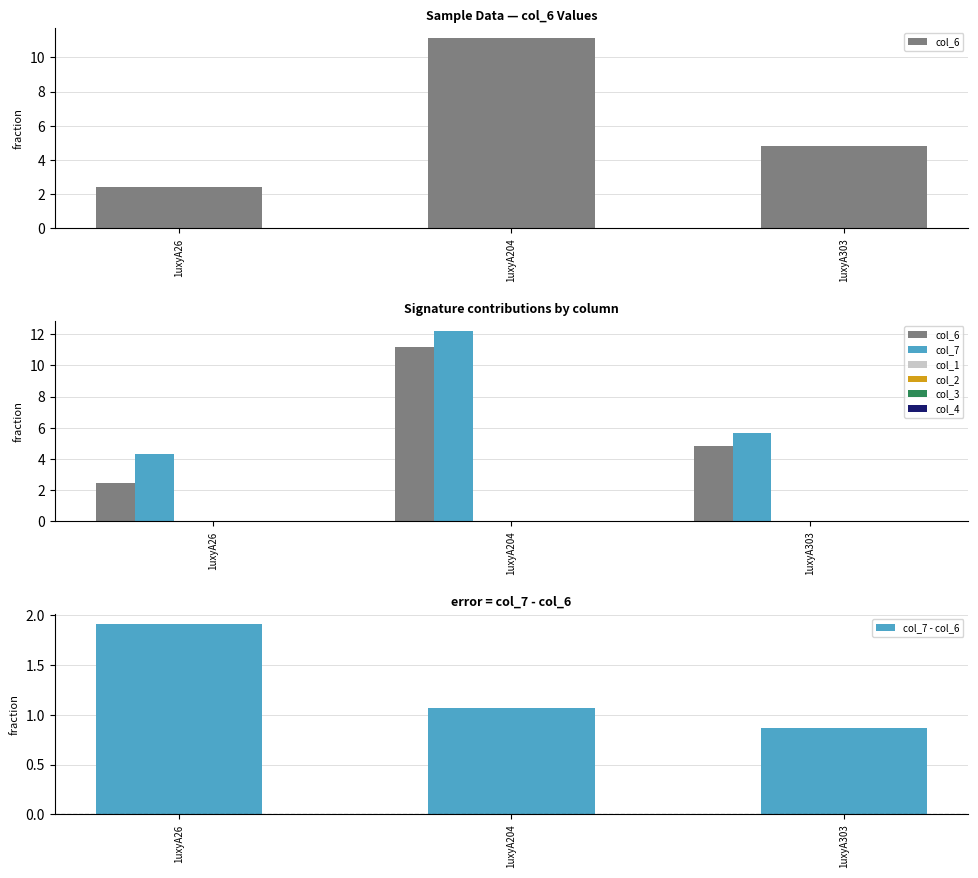

Which category has the highest value in the col_1 series?

1uxyA26